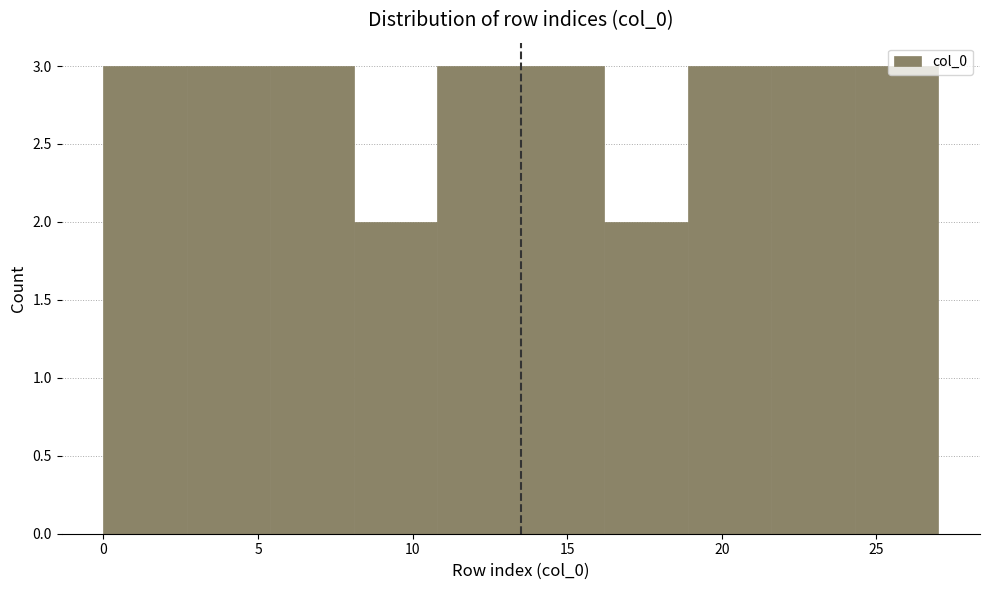

Reading left to right, list every bar in this chart as the range it spans on the x-axis followed by its height. Neither the bar edges nor the heights are printed on the chart, so give them approximately, as read against the axes.

0.0 to 2.7: 3
2.7 to 5.4: 3
5.4 to 8.1: 3
8.1 to 10.8: 2
10.8 to 13.5: 3
13.5 to 16.2: 3
16.2 to 18.9: 2
18.9 to 21.6: 3
21.6 to 24.3: 3
24.3 to 27.0: 3